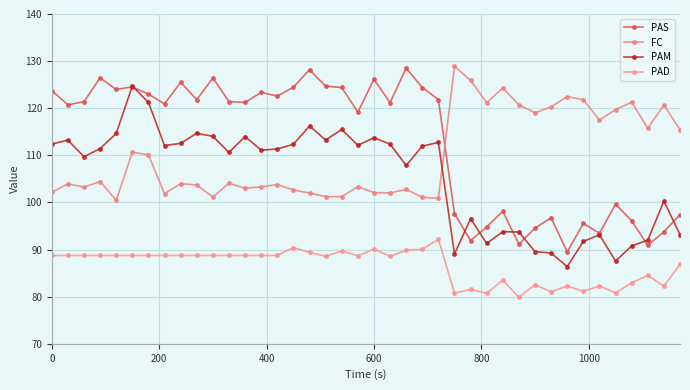

Count the number of categories in the chart.

40